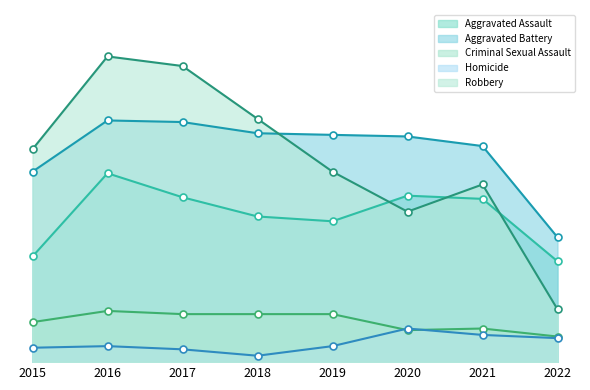

Which category has the highest value in the Aggravated Assault series?

2016